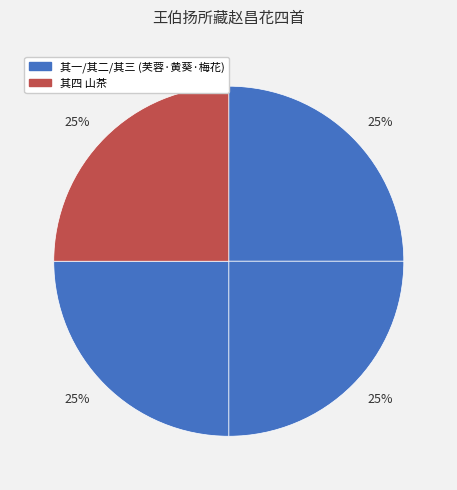

How many segments does this pie chart have?

4